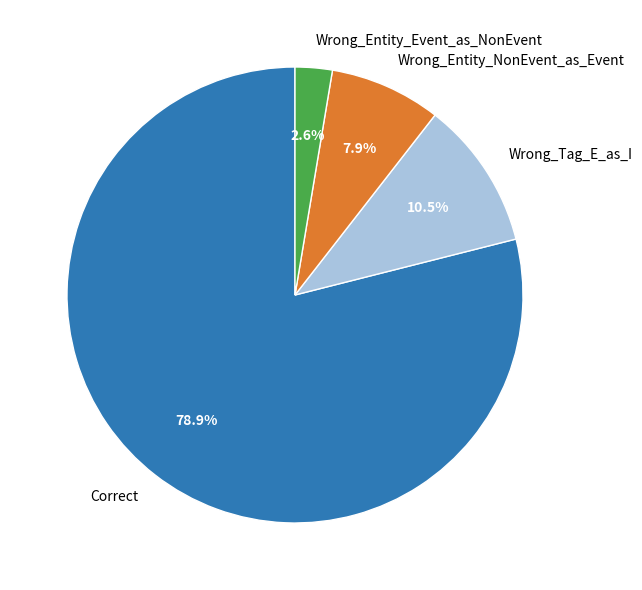

Rank the categories by value from lowest to highest.

Wrong_Entity_Event_as_NonEvent, Wrong_Entity_NonEvent_as_Event, Wrong_Tag_E_as_I, Correct